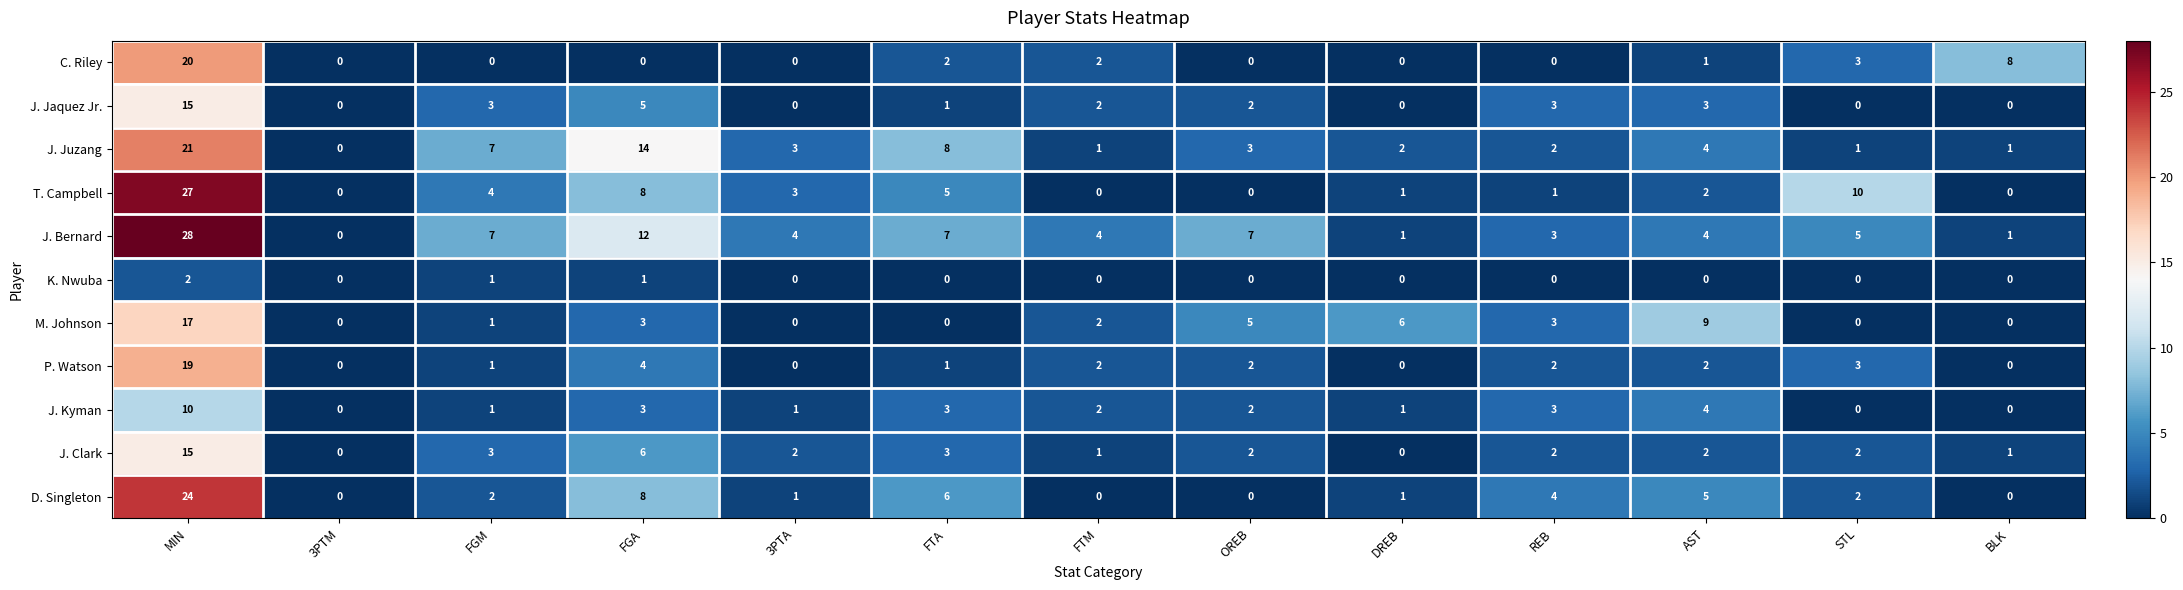

Is it true that T. Campbell equals 5 at FTA?

True